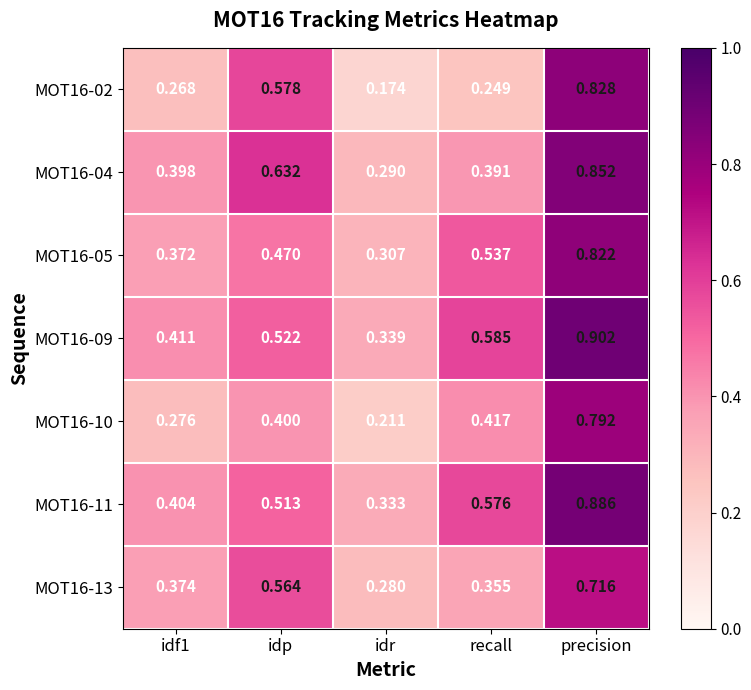

At which category is the sum across all series the highest?

precision